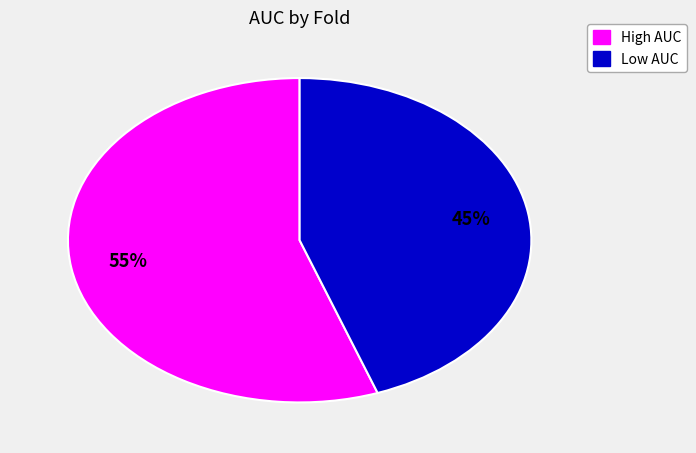

To the nearest percent, what is the average slice percentage?

50%